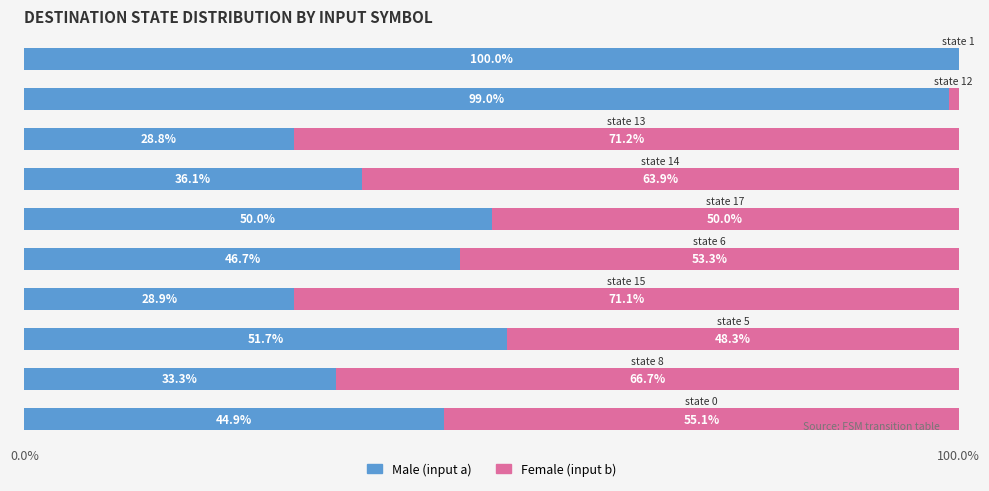

Count the number of categories in the chart.

10